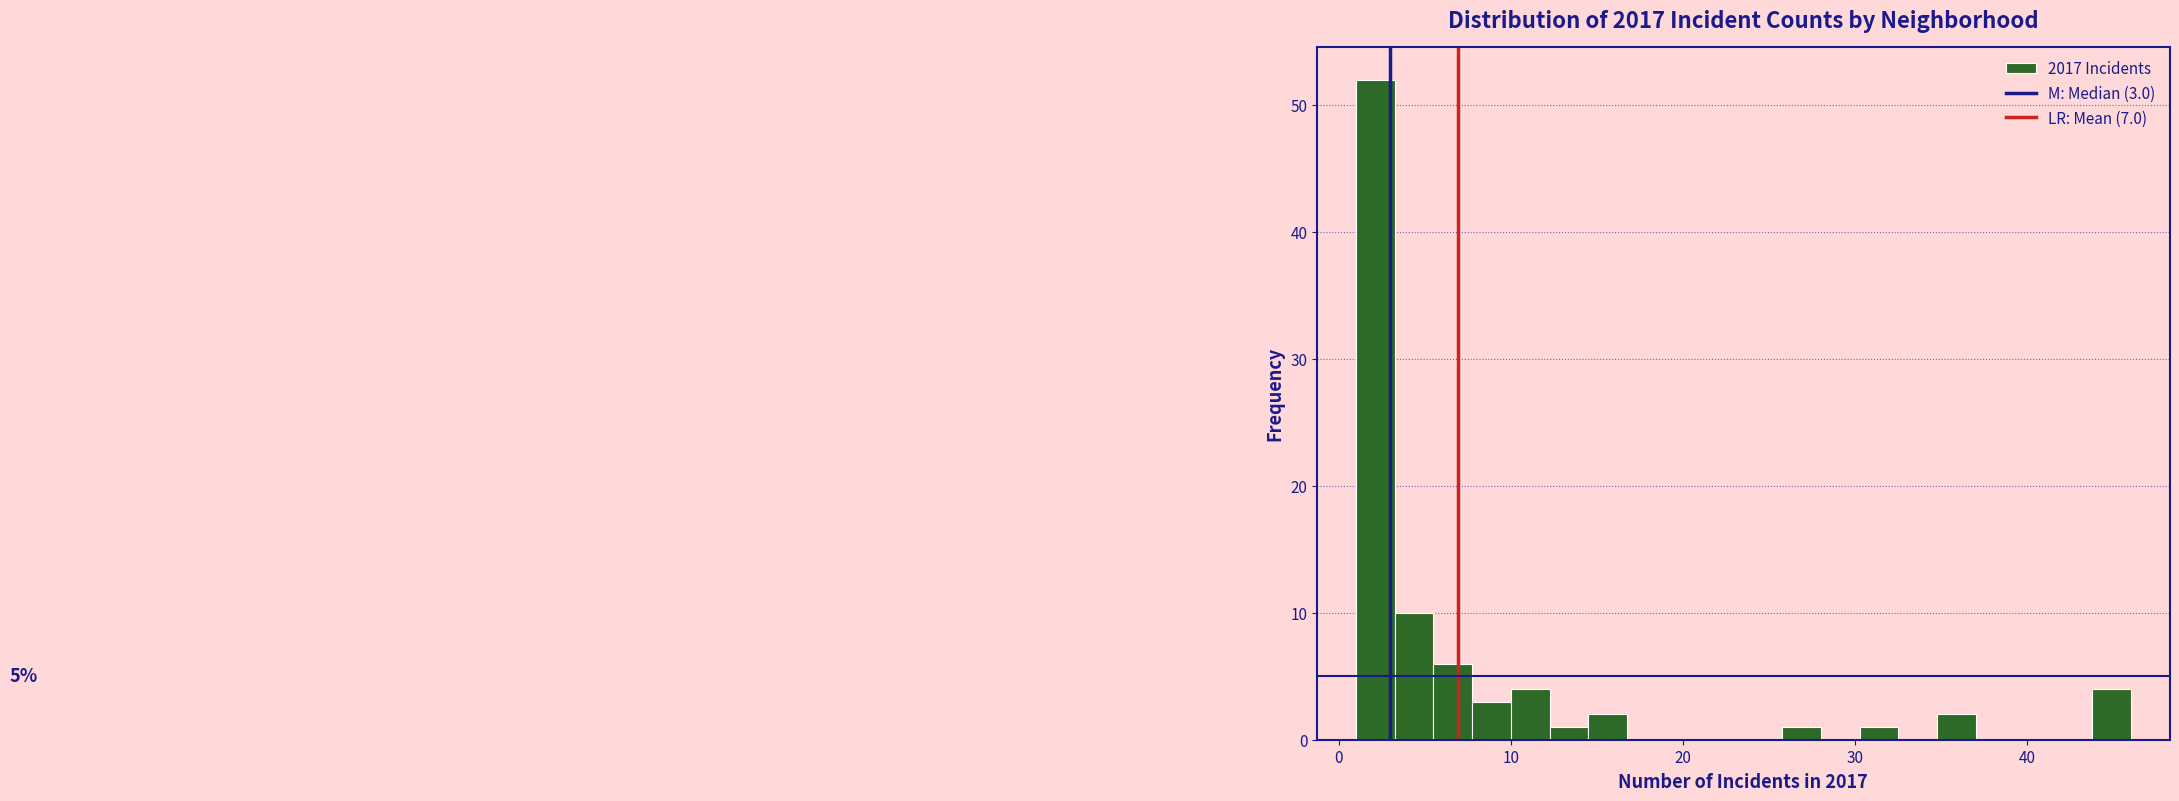

Read against the x-axis, roughly where is the centre of the tallest bar?

2